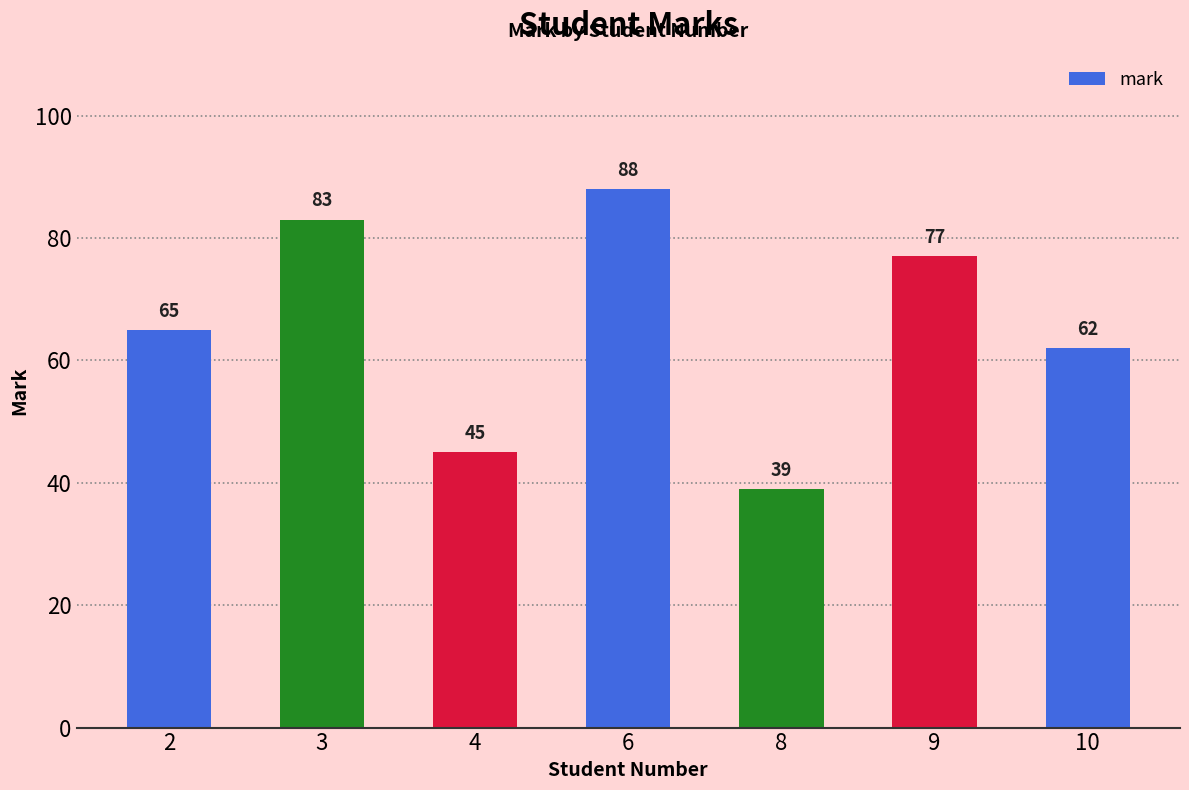

What is the difference between the values at 6 and 2?

23